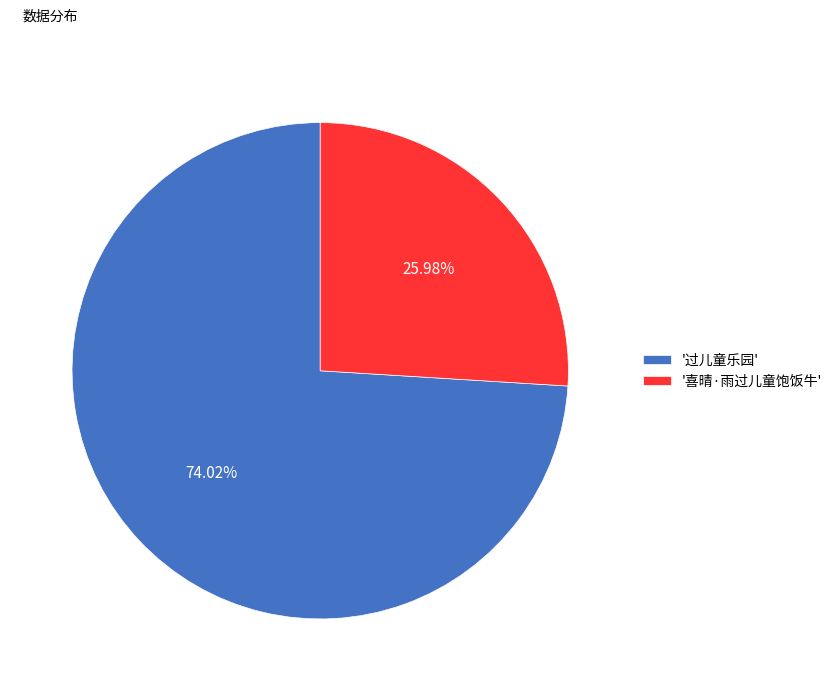

Approximately how many times larger is the value at '喜晴·雨过儿童饱饭牛' compared to '过儿童乐园'?

0.4